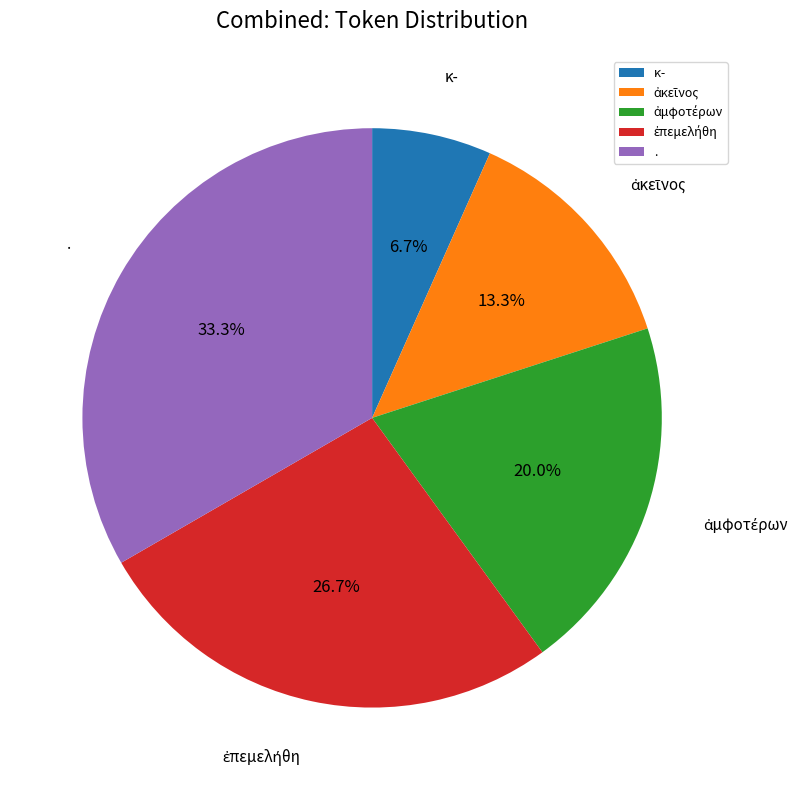

Is there a majority slice in this chart?

No